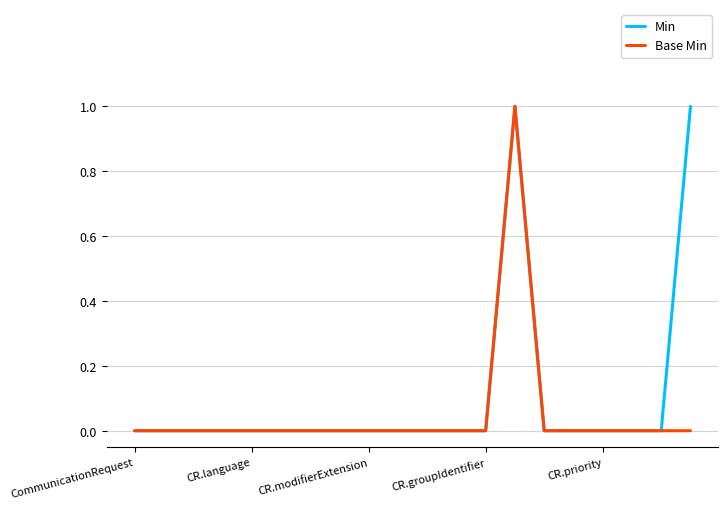

The value of Min at CommunicationRequest is 0. True or false?

True